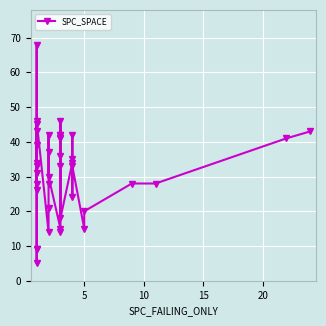

Where is the first local minimum?

5